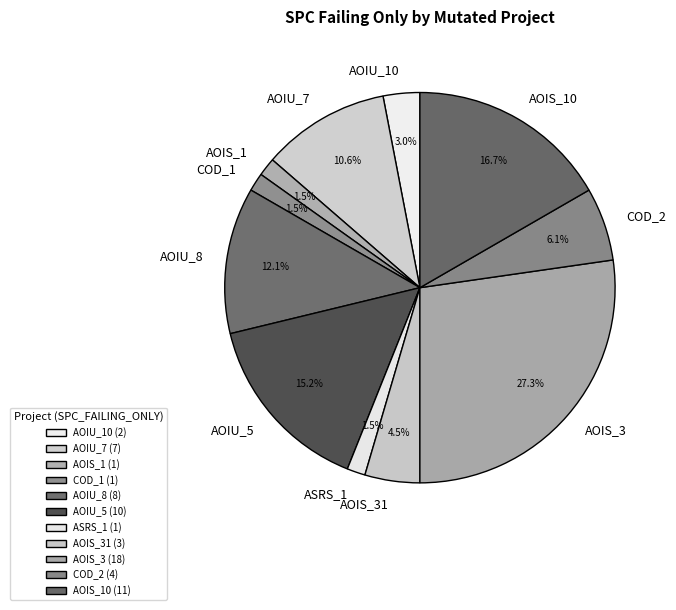

Do AOIU_8 and ASRS_1 together represent more than half of the pie?

No